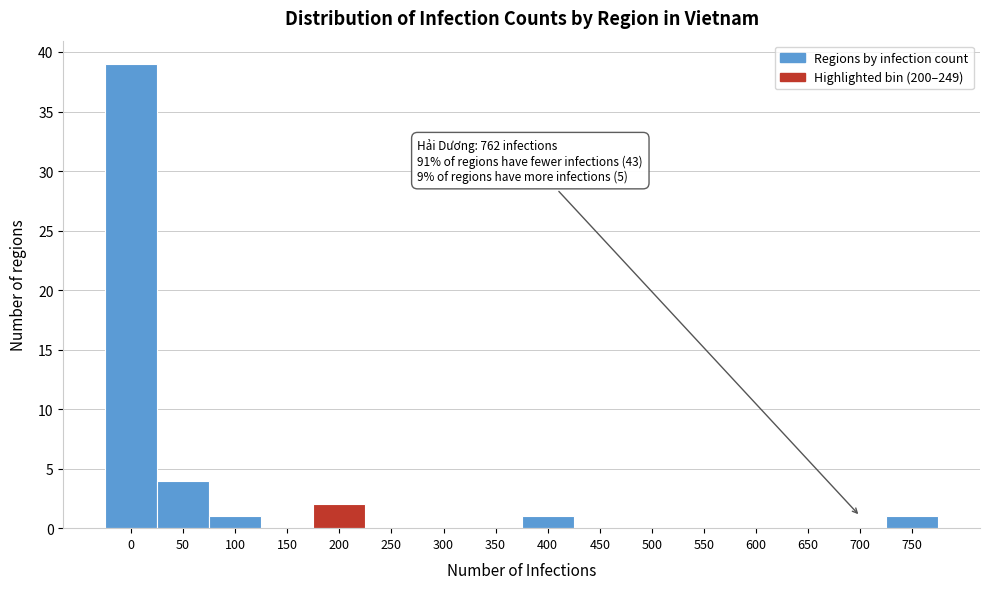

Reading right to left, what are all the values shown in this chart?

750=1	700=0	650=0	600=0	550=0	500=0	450=0	400=1	350=0	300=0	250=0	200=2	150=0	100=1	50=4	0=39